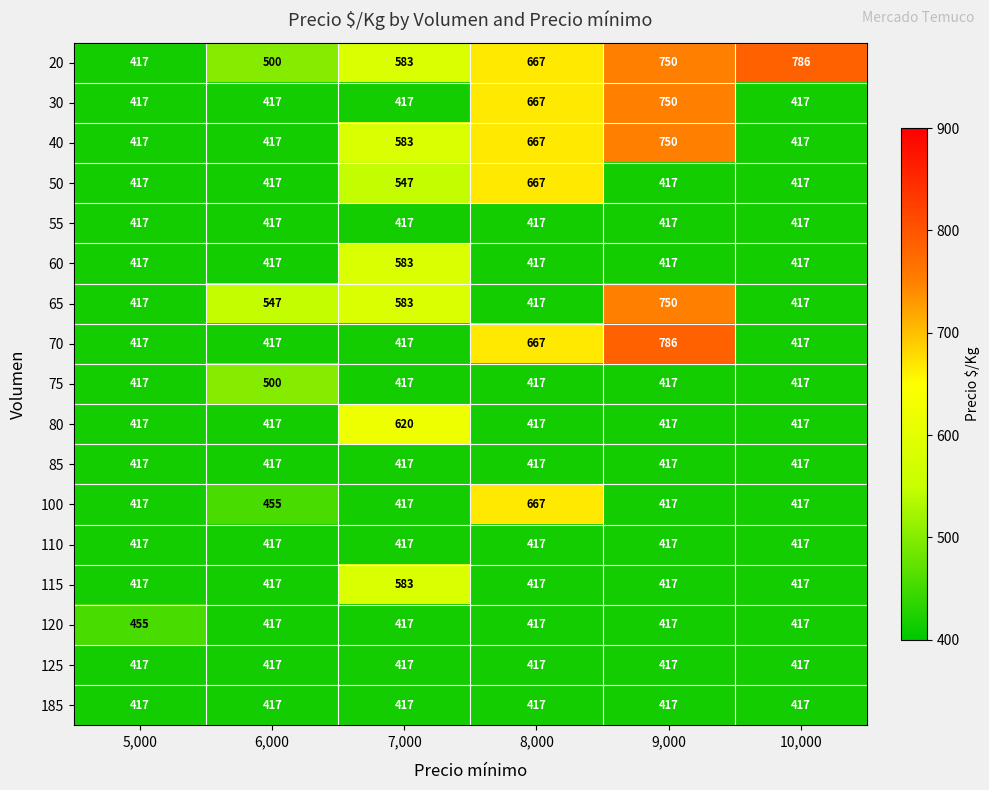

What is the difference between the highest and lowest values at 6,000?

130